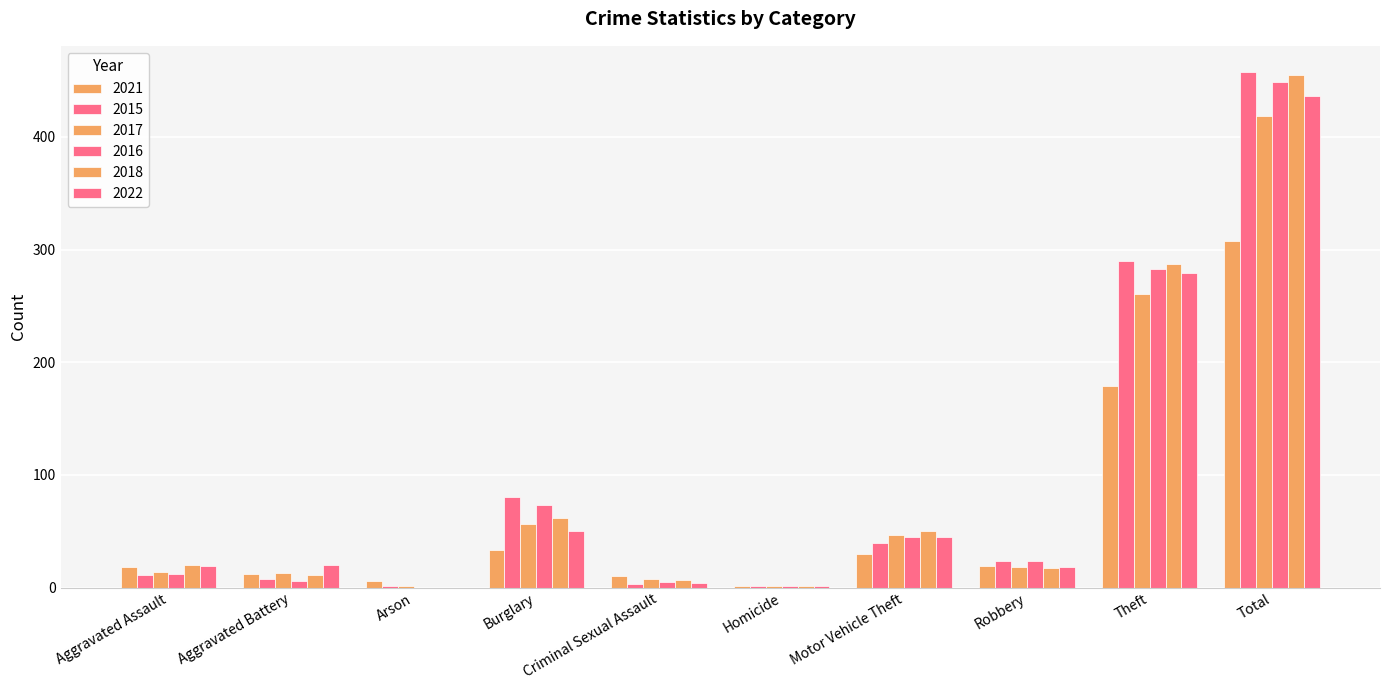

How many data points does each series have?

10